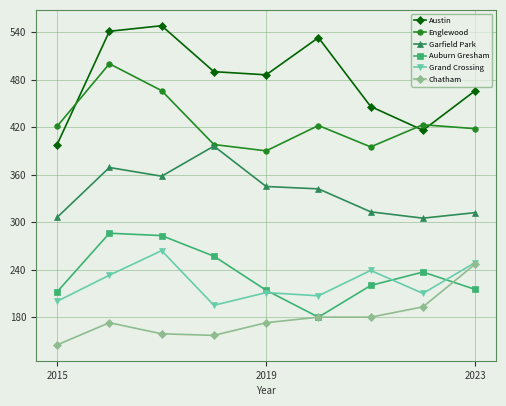

Which series has the largest total across all categories?

Austin